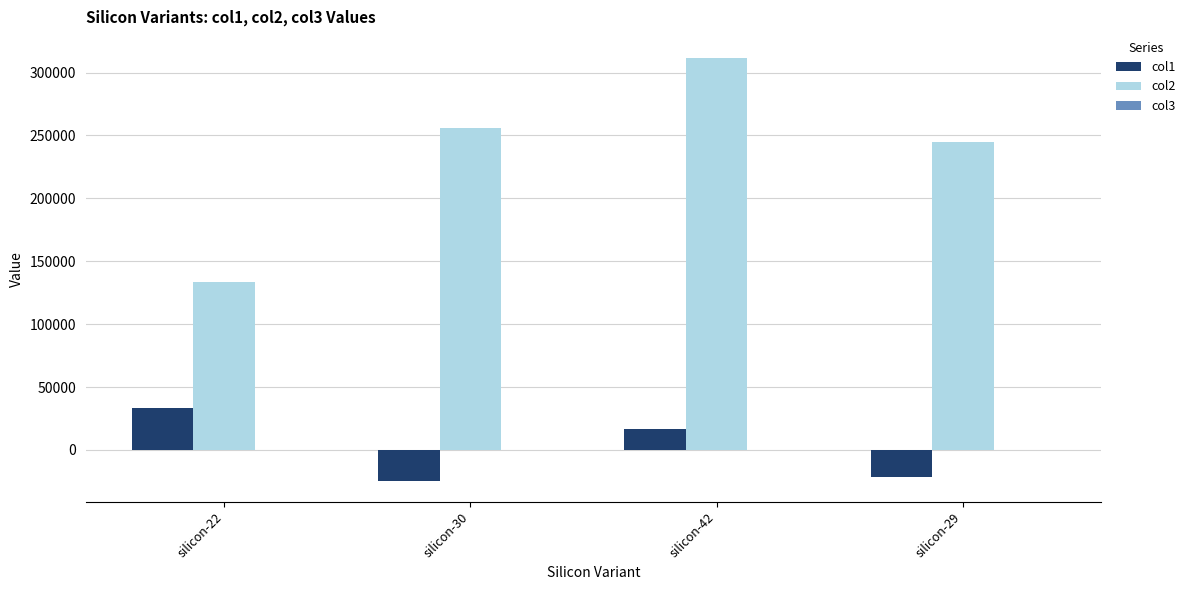

Which label corresponds to the largest value in the chart?

silicon-42